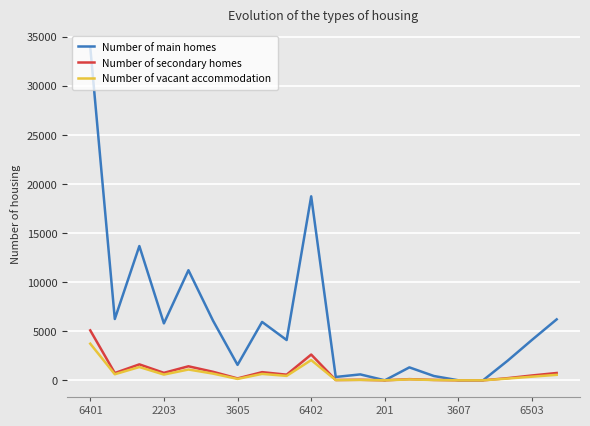

Which series has the widest spread of values?

Number of main homes